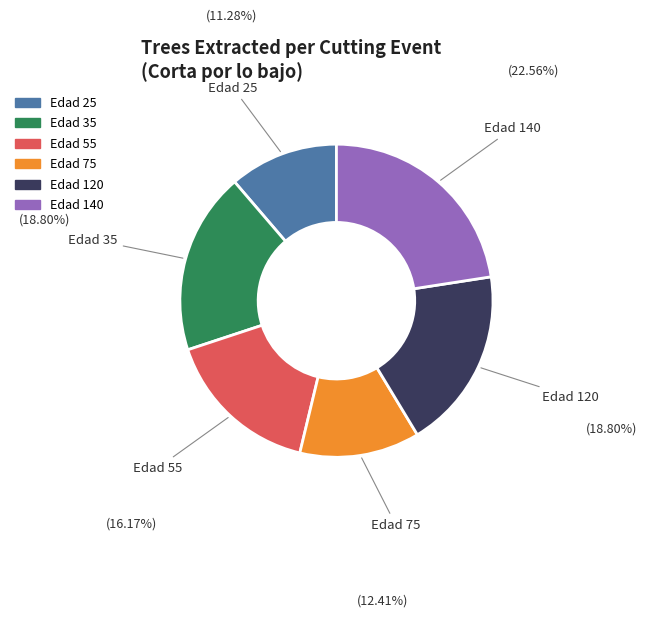

Between Edad 25 and Edad 120, which is larger?

Edad 120